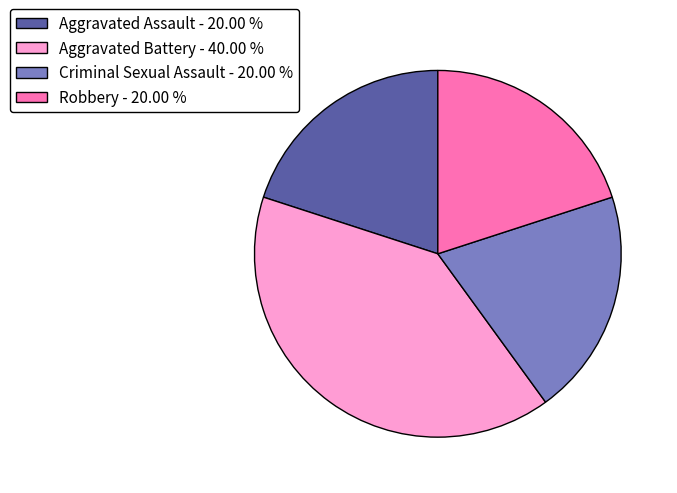

How many segments does this pie chart have?

4